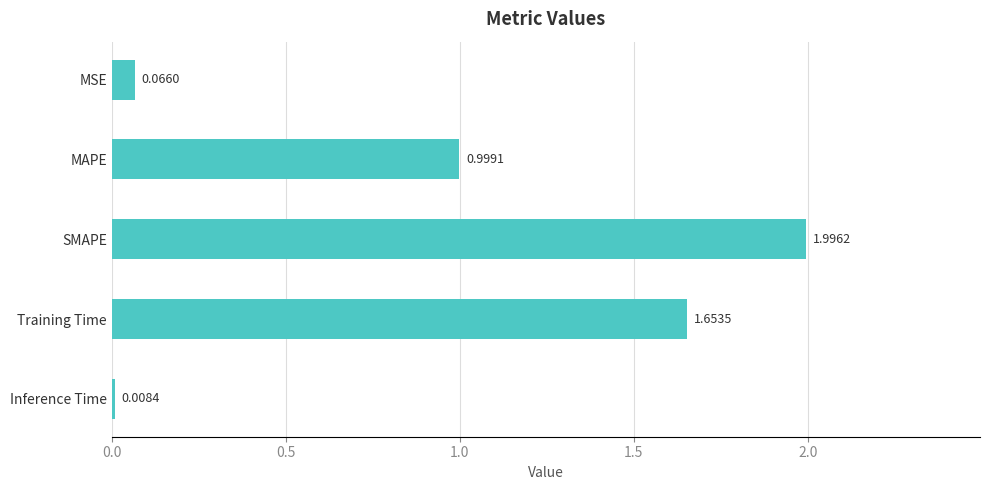

What is the difference between the maximum and minimum values?

2.0